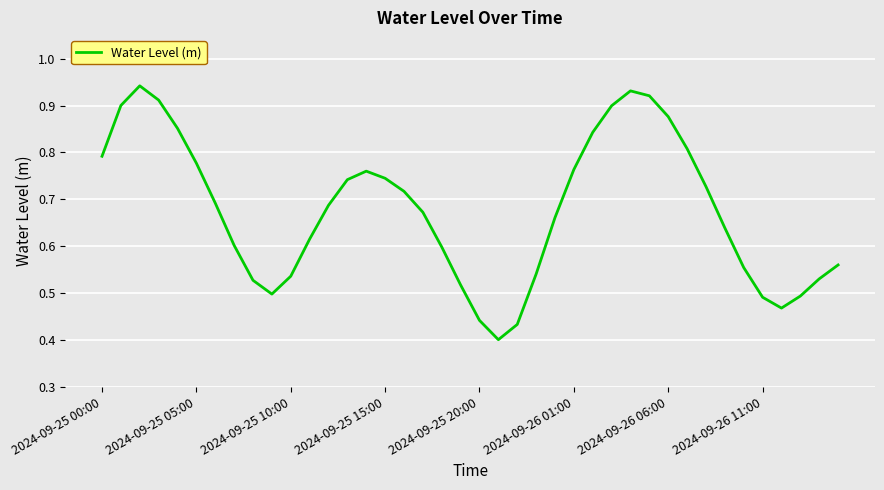

Does the chart display data point markers on the line(s)?

No